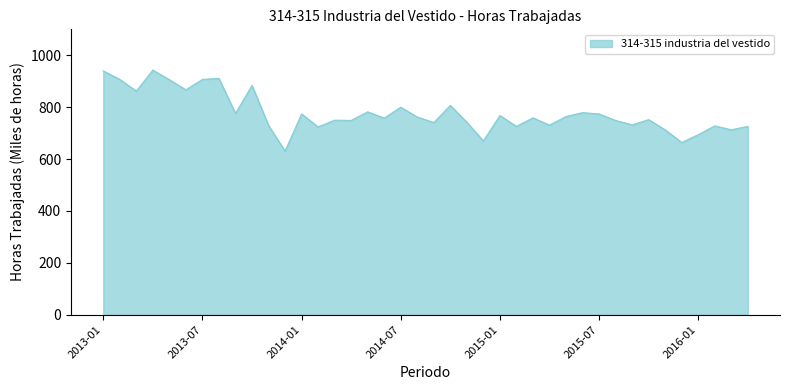

What is the average value?

777